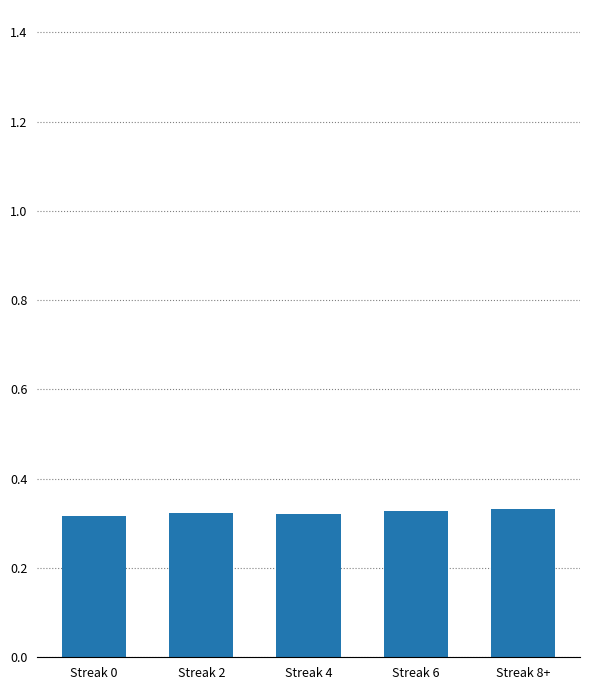

How many bars are there in total?

5